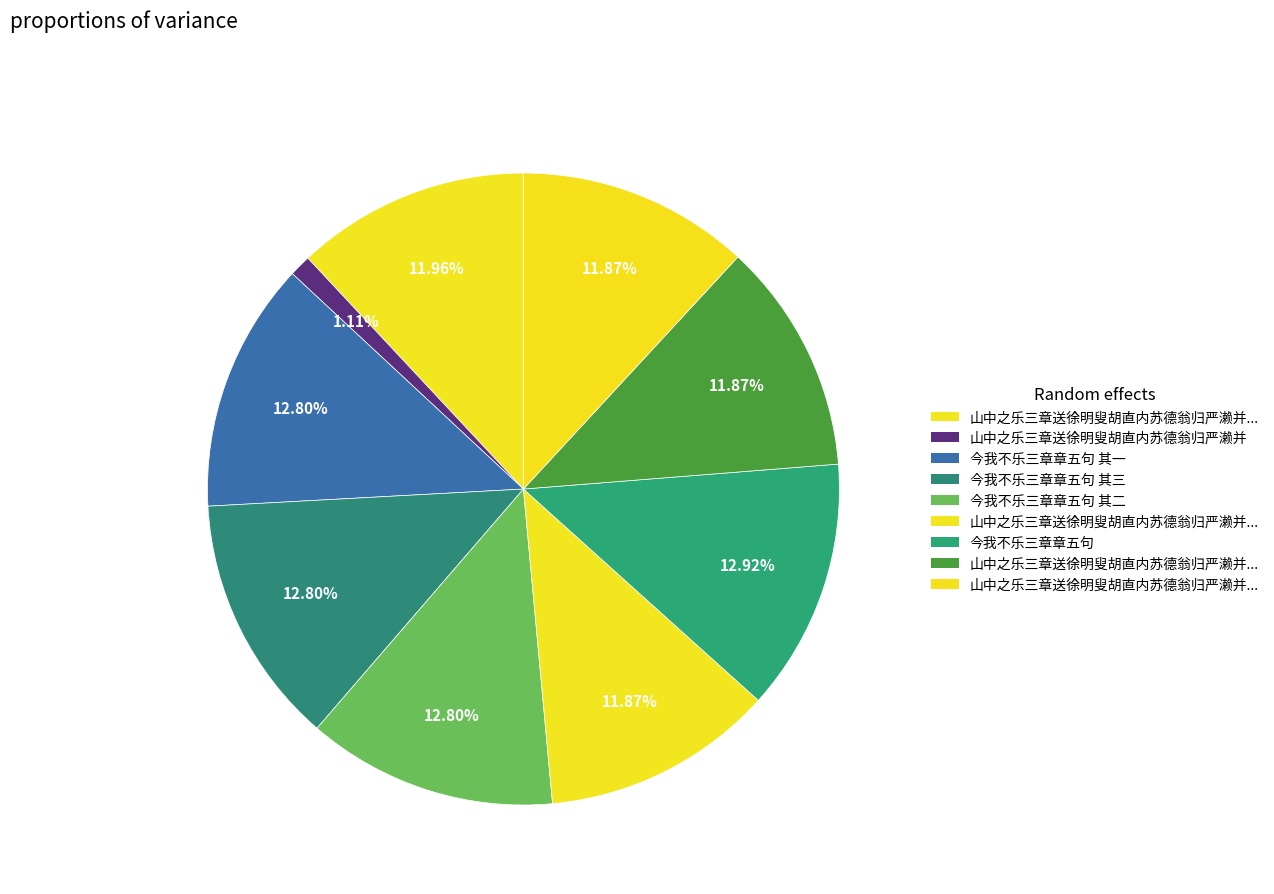

How many segments does this pie chart have?

9